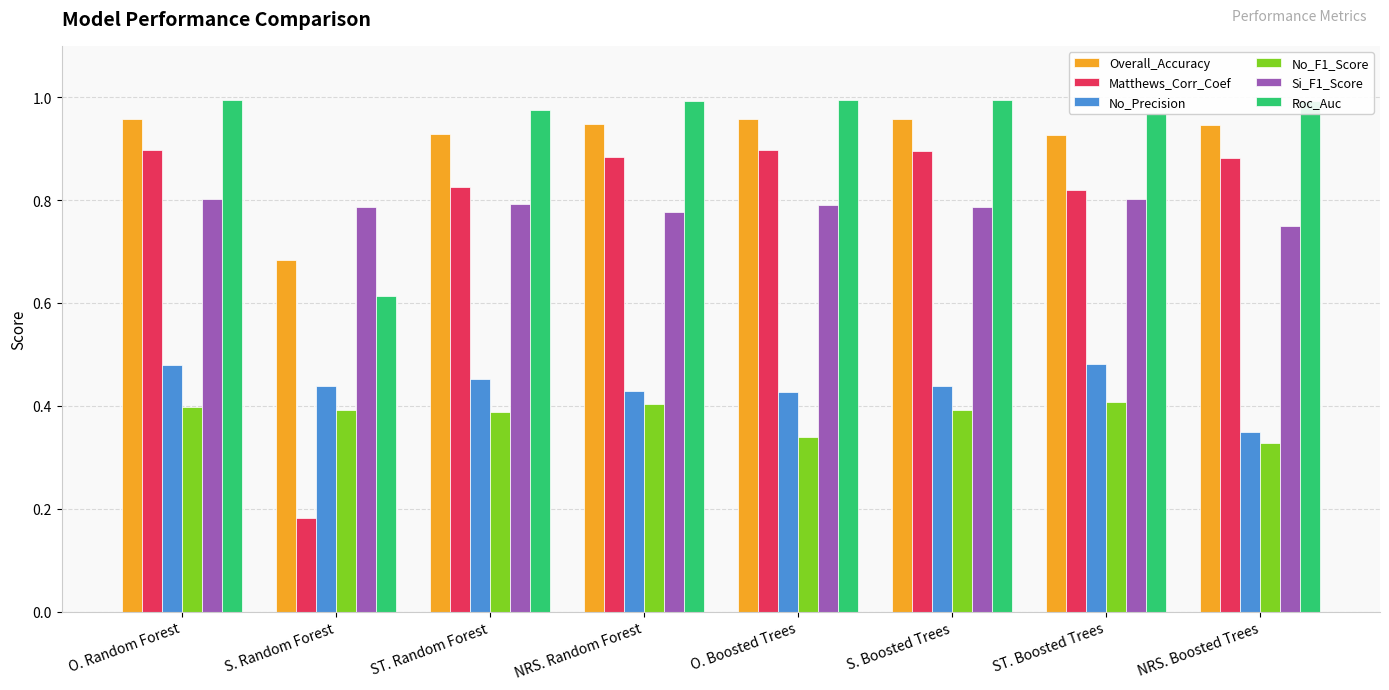

At which label does Overall_Accuracy reach its minimum?

S. Random Forest